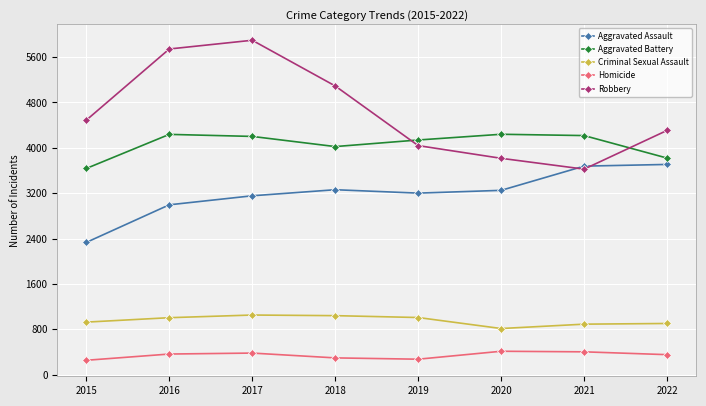

What is the average value of the Homicide series?

341